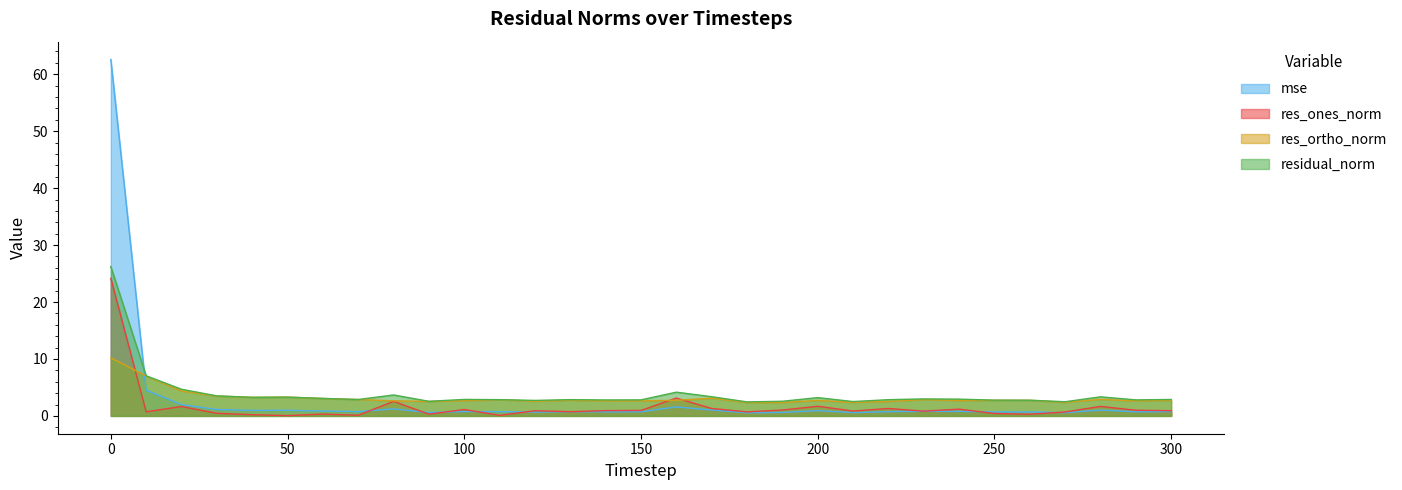

What are all the series names shown in the legend?

mse, res_ones_norm, res_ortho_norm, residual_norm